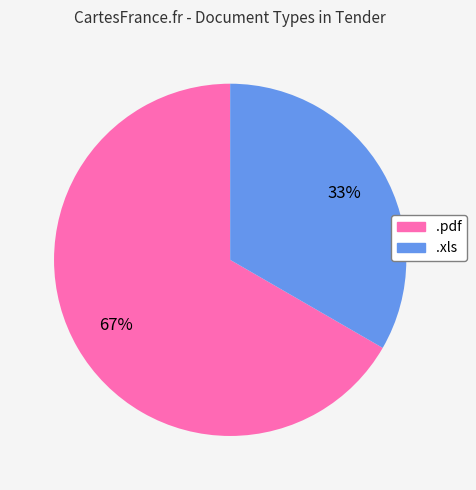

How many slices are in this pie chart?

2